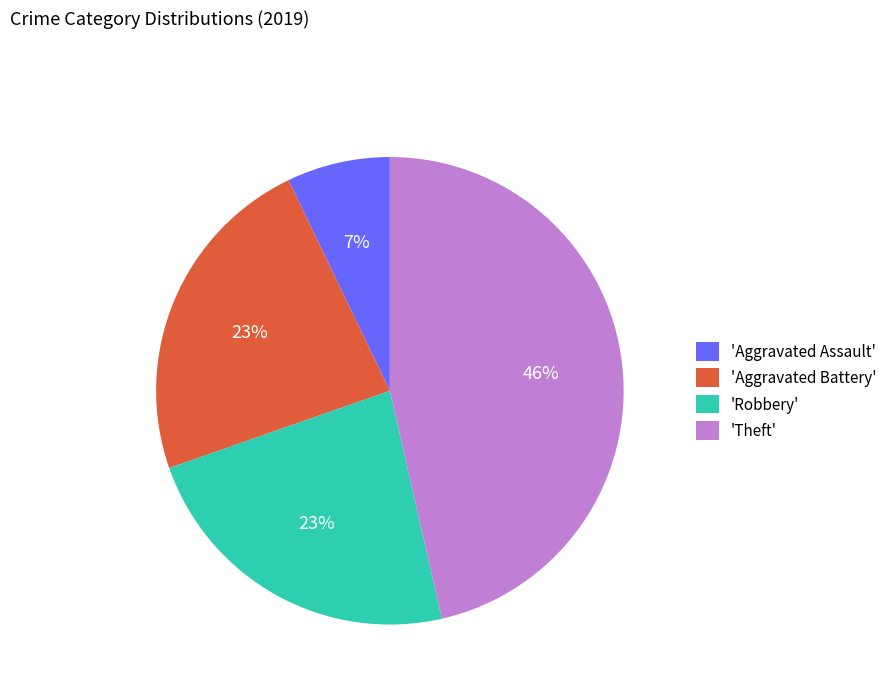

Combined, do 'Robbery' and 'Theft' account for over 50%?

Yes